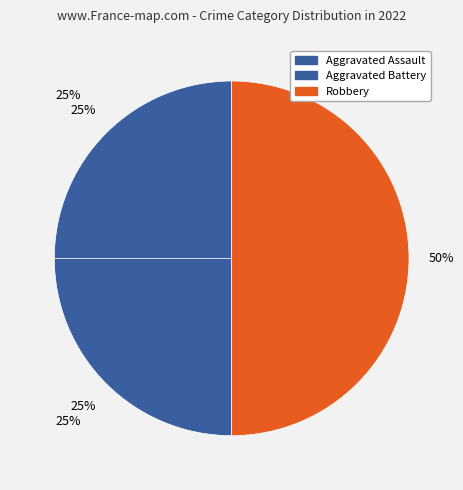

Does Aggravated Battery represent more than half of the total?

No